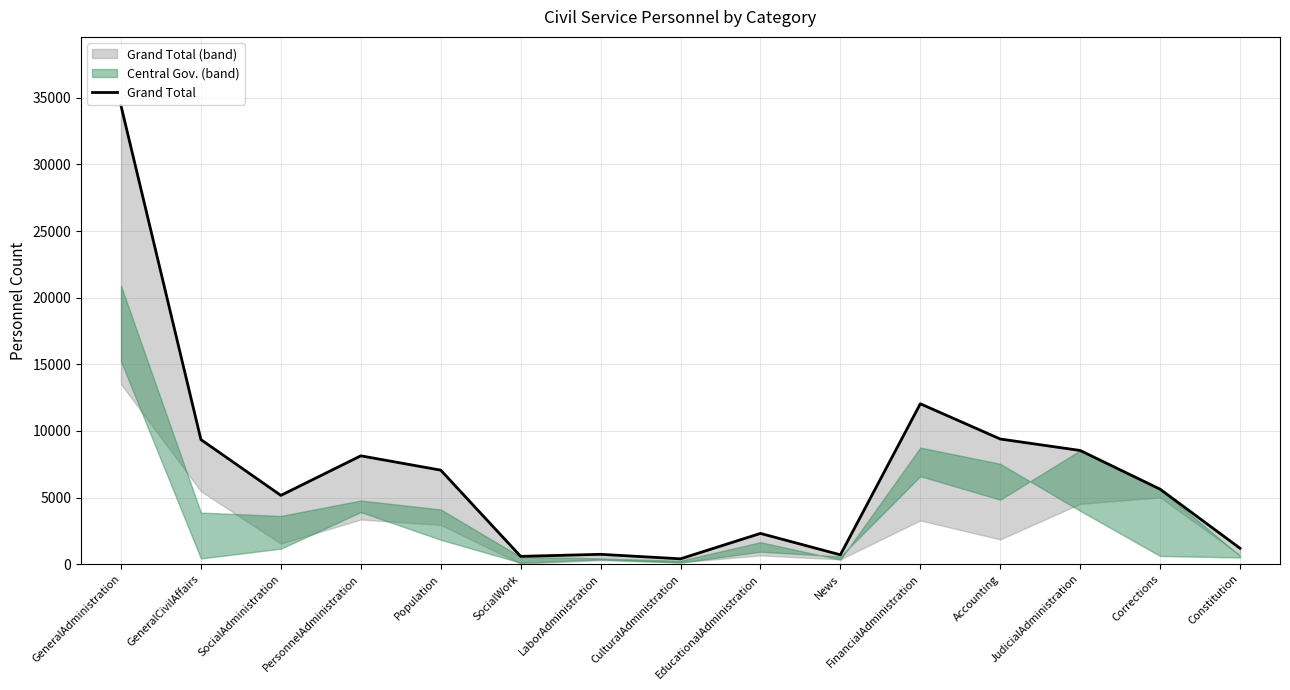

What is the change in value from GeneralCivilAffairs to Corrections?

-3721